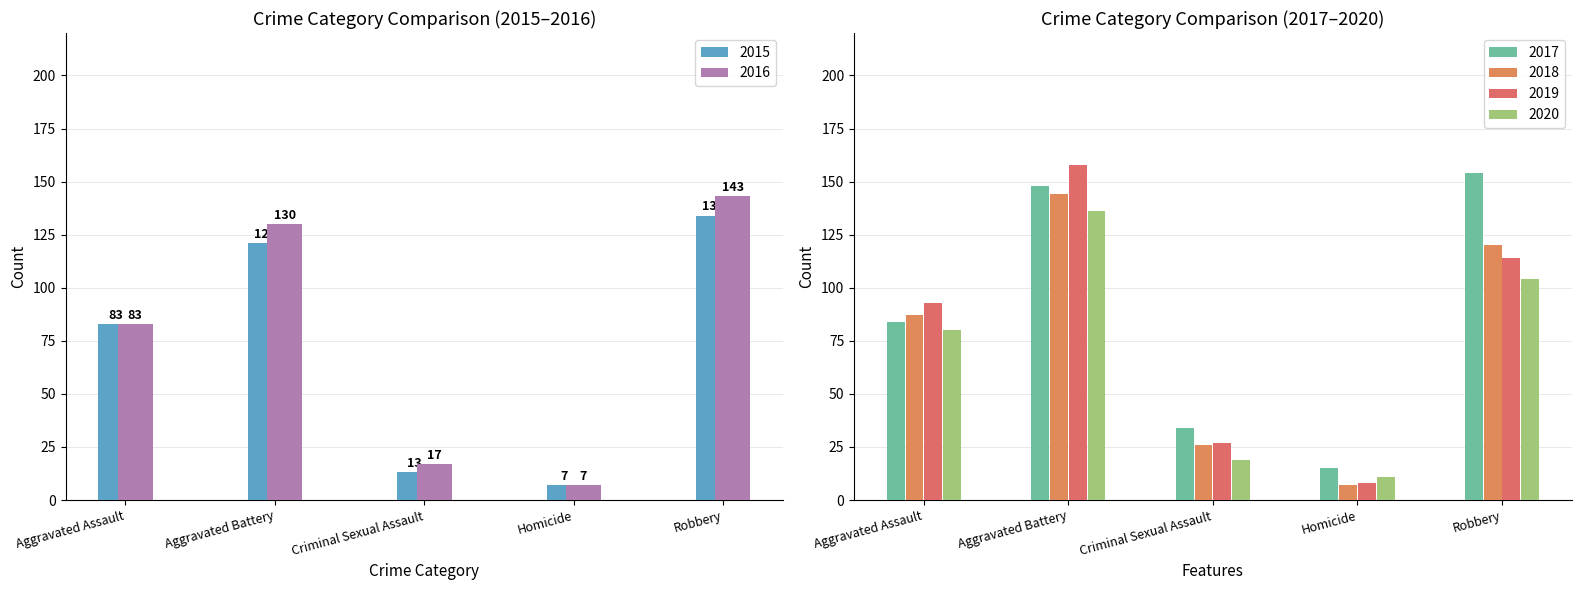

Reading left to right, list all the values displayed in this chart.

2015: 83	121	13	7	134
2016: 83	130	17	7	143
2017: 84	148	34	15	154
2018: 87	144	26	7	120
2019: 93	158	27	8	114
2020: 80	136	19	11	104